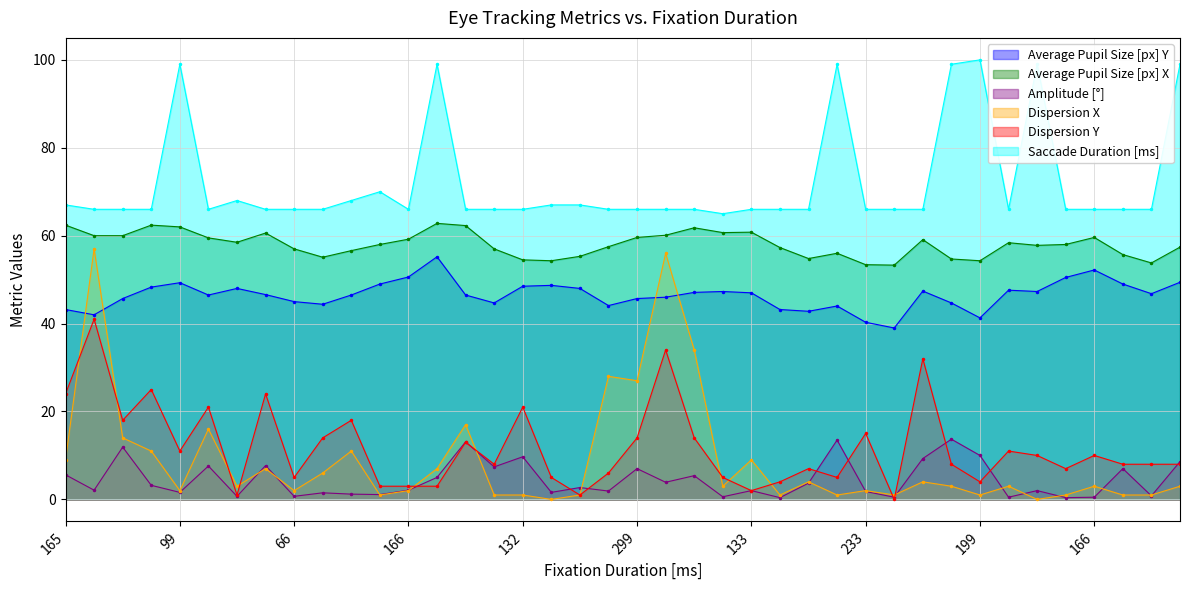

Which series has the largest total across all categories?

Saccade Duration [ms]